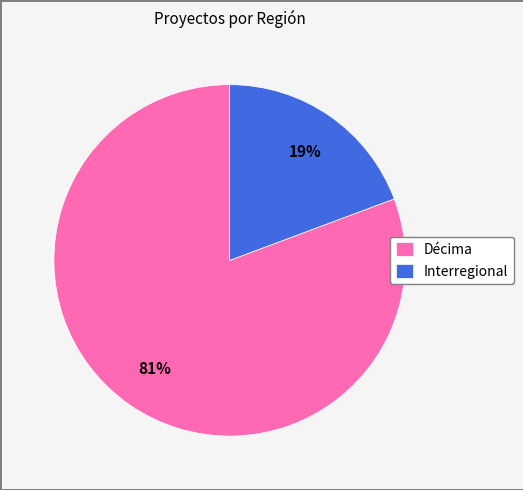

What percentage is the Interregional slice, to the nearest percent?

19%